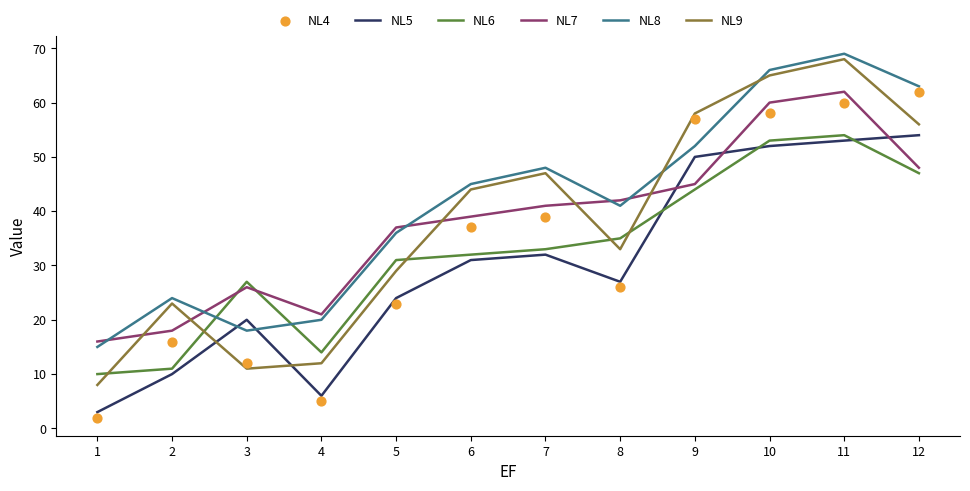

What is the total value across all series at 5?

180